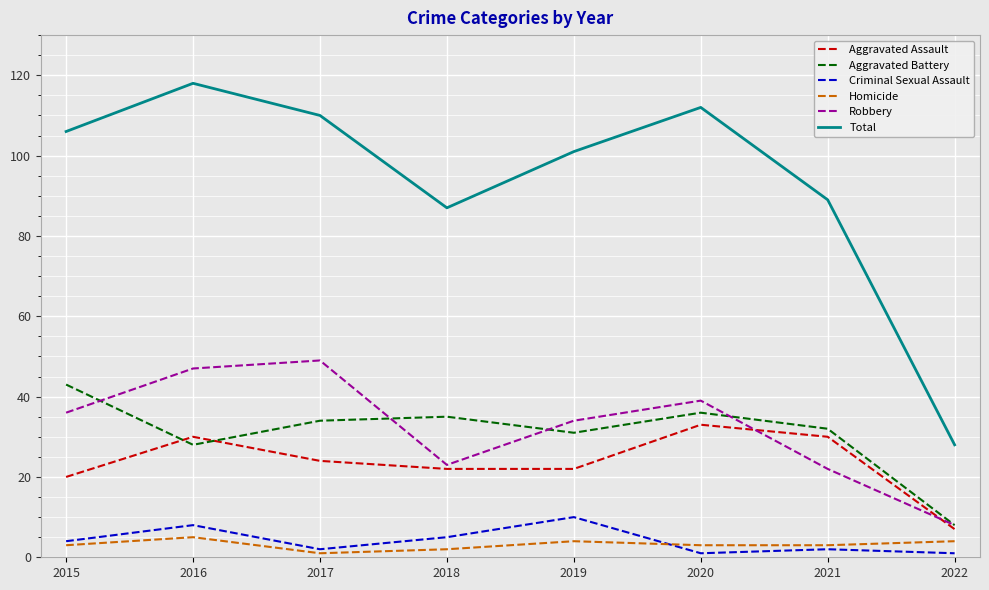

Reading left to right, transcribe all the data shown in this chart.

Aggravated Assault: 2015=20	2016=30	2017=24	2018=22	2019=22	2020=33	2021=30	2022=7
Aggravated Battery: 2015=43	2016=28	2017=34	2018=35	2019=31	2020=36	2021=32	2022=8
Criminal Sexual Assault: 2015=4	2016=8	2017=2	2018=5	2019=10	2020=1	2021=2	2022=1
Homicide: 2015=3	2016=5	2017=1	2018=2	2019=4	2020=3	2021=3	2022=4
Robbery: 2015=36	2016=47	2017=49	2018=23	2019=34	2020=39	2021=22	2022=8
Total: 2015=106	2016=118	2017=110	2018=87	2019=101	2020=112	2021=89	2022=28